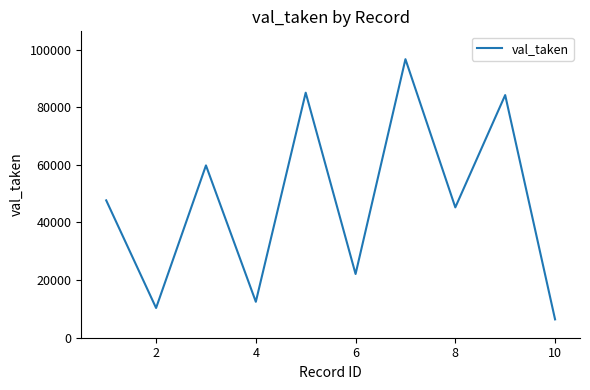

What is the maximum value shown in the chart?

96646